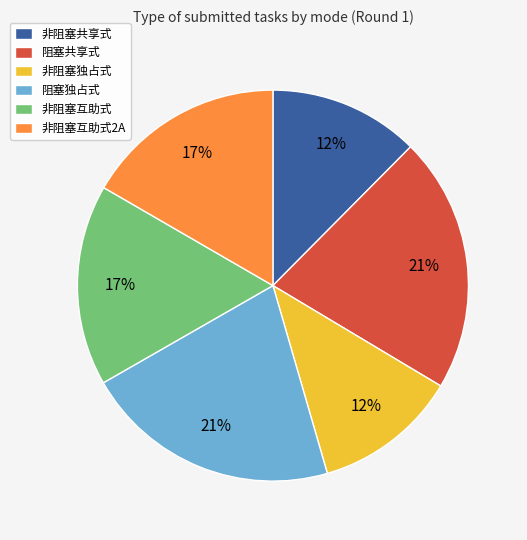

Does 非阻塞互助式2A account for over 50% of the chart?

No